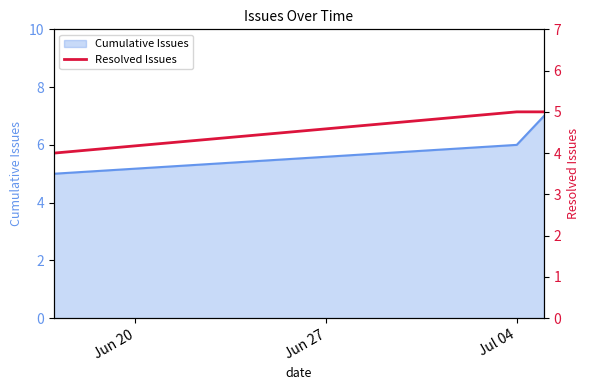

What is the label of the 3rd point from the left?

Jul 04